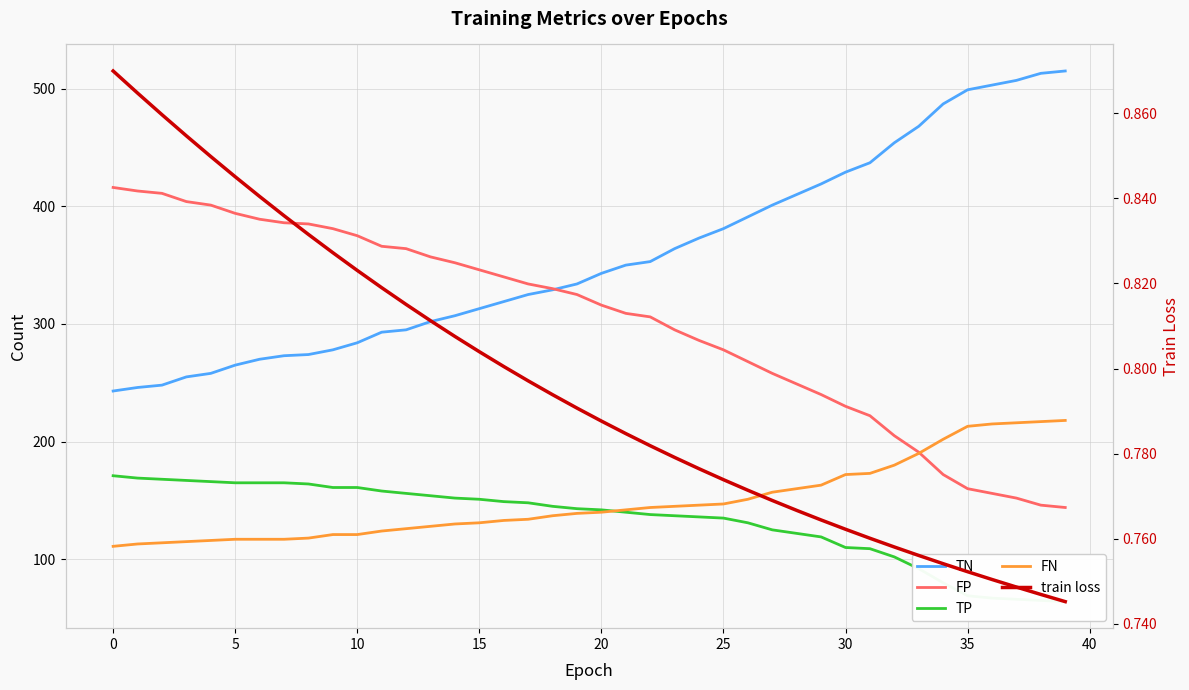

What is the label of the 13th point from the right?

27